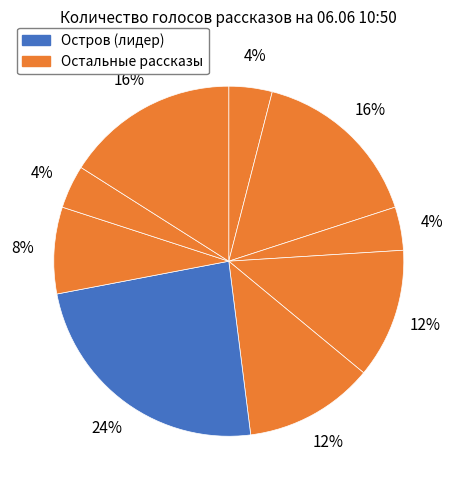

Count the number of slices in the pie.

9